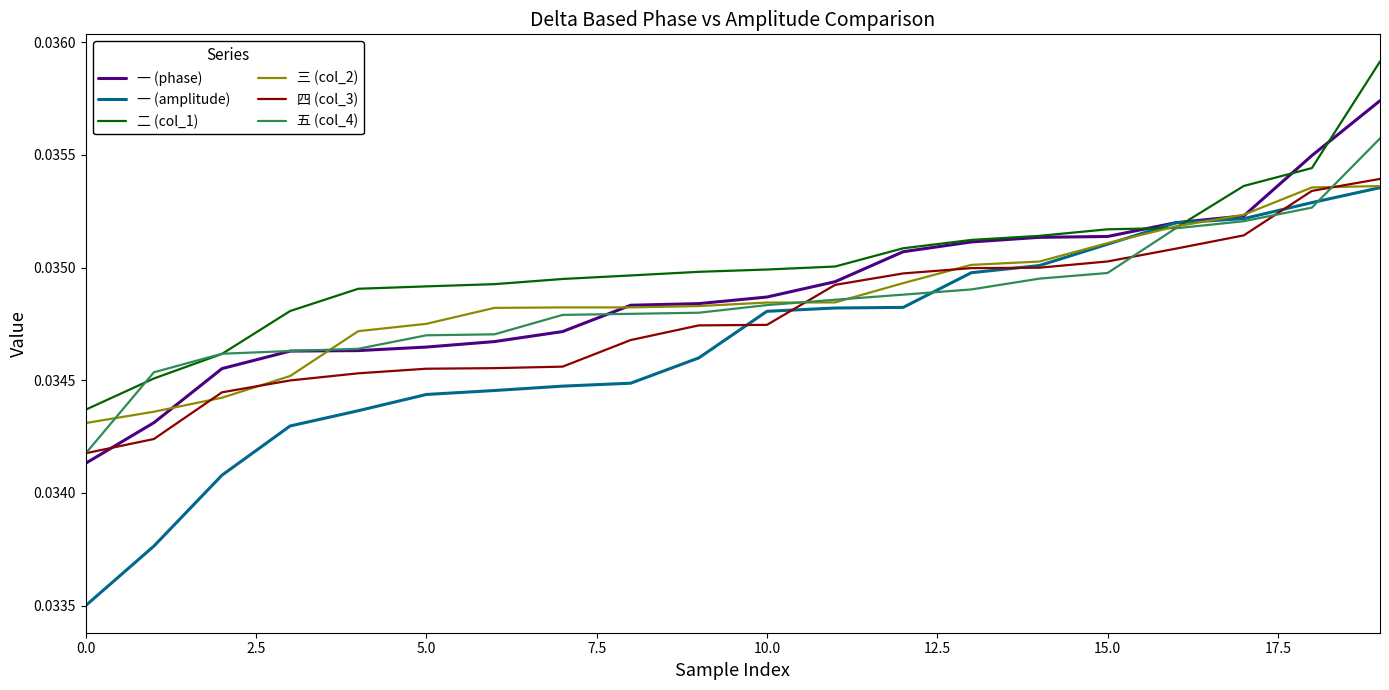

Which series has the widest spread of values?

一 (amplitude)